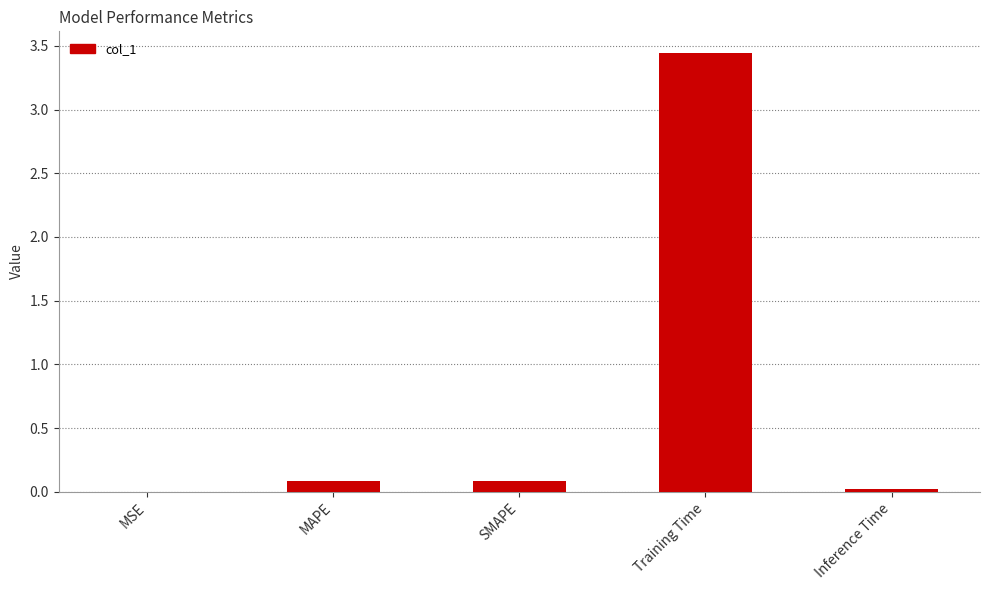

Which category has the highest value across all series?

Training Time